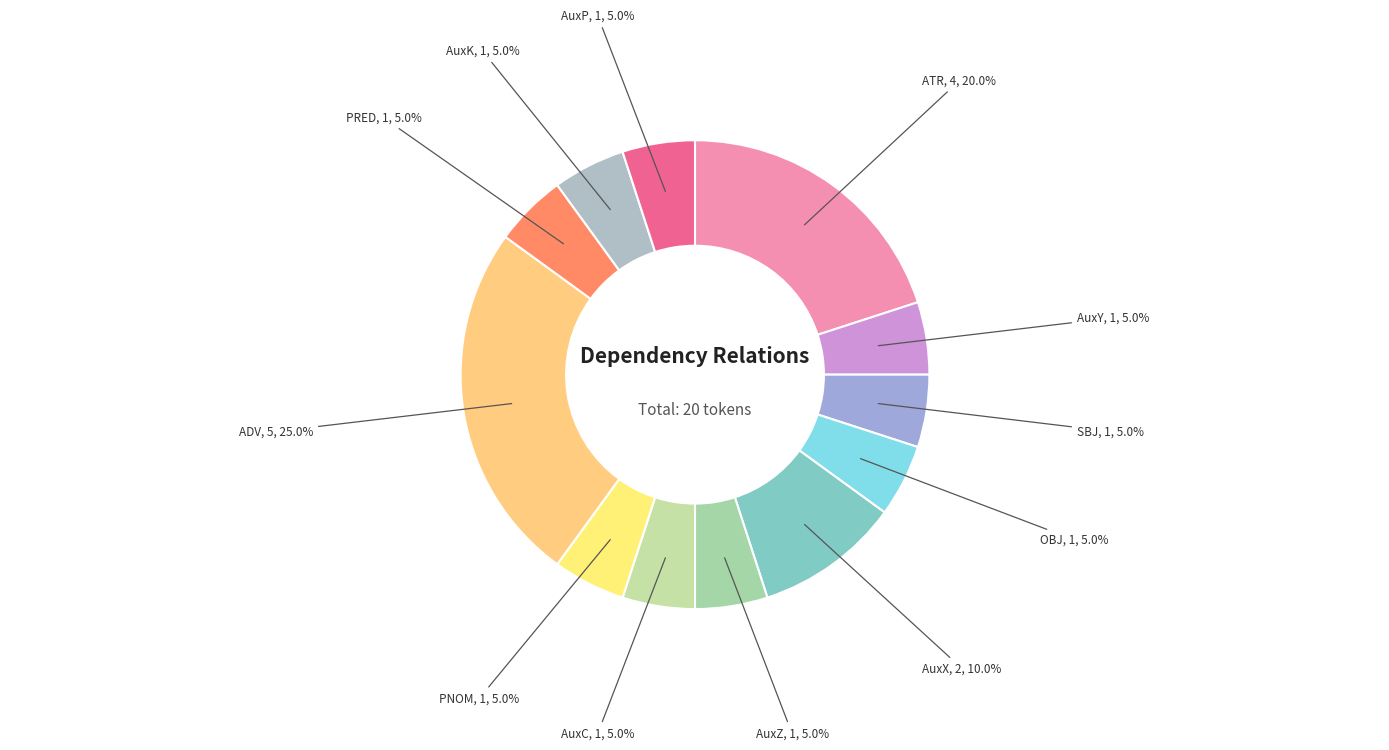

Does any single category account for the majority?

No